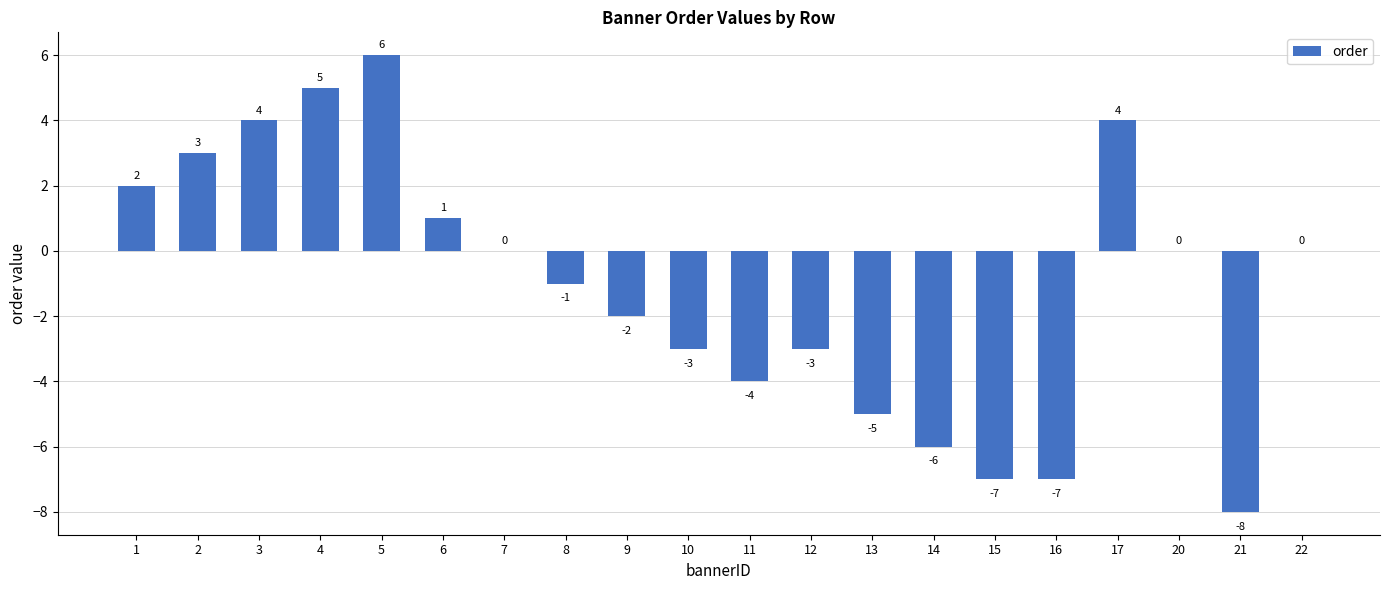

What is the greatest value displayed?

6